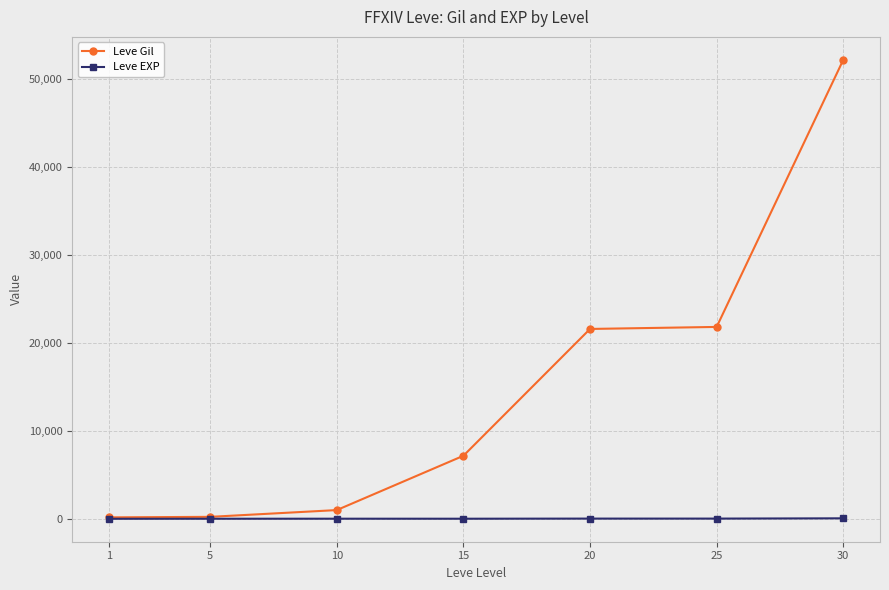

What is the total value across all series at 15?

7177